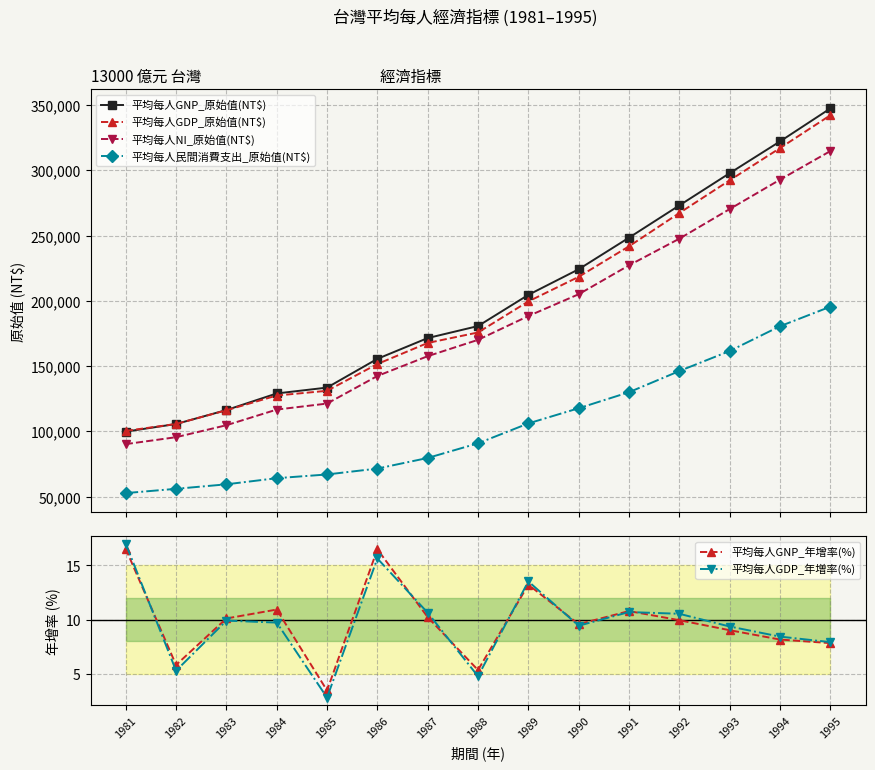

What is the lowest value of the 平均每人GDP_原始值(NT$) series?

100434